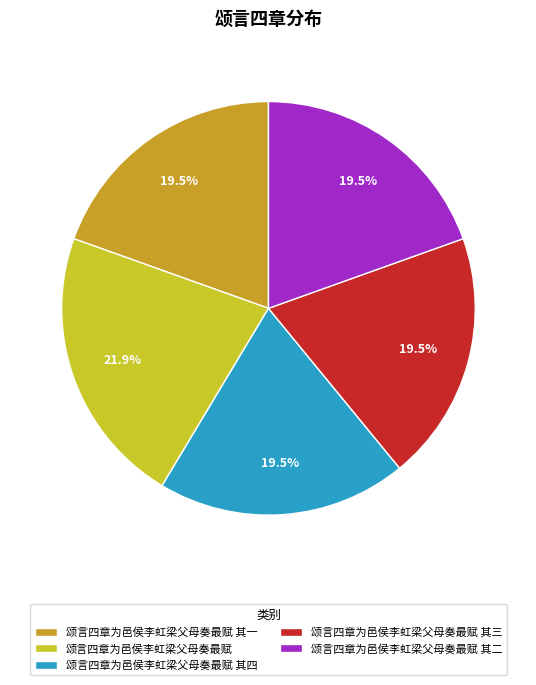

Count the number of slices in the pie.

5